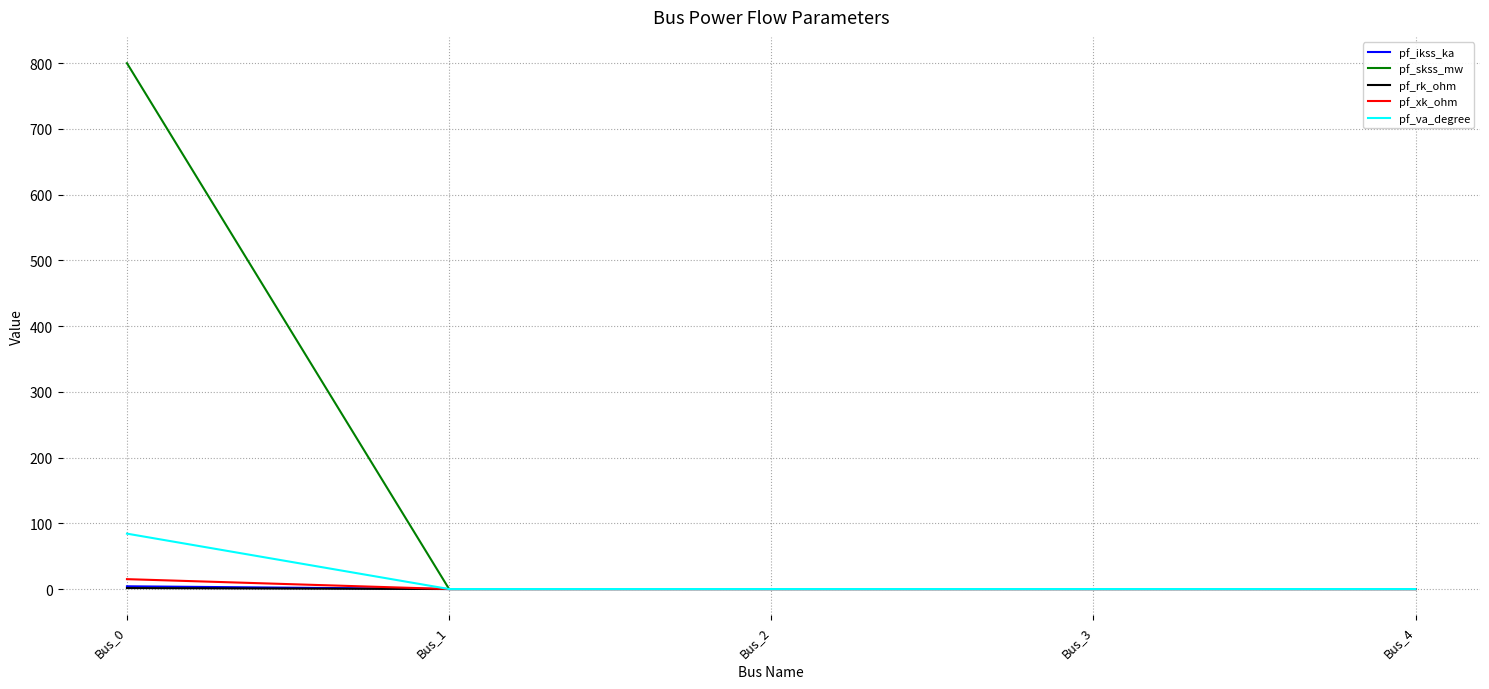

The value of pf_skss_mw at Bus_3 is 252.4. True or false?

False